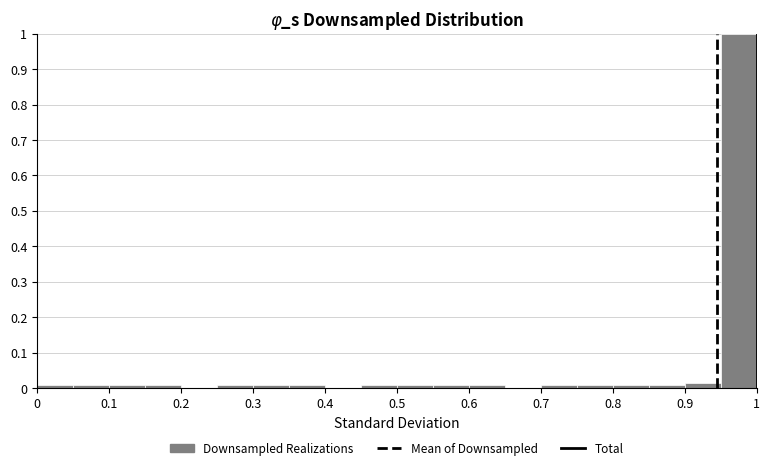

Reading left to right, transcribe this chart: for each bar, give the range it covers on the x-axis and its height. The values are not printed on the chart, so give them approximately, as read against the axis.

0.00 to 0.05: under 0.01
0.05 to 0.10: under 0.01
0.10 to 0.15: under 0.01
0.15 to 0.20: under 0.01
0.20 to 0.25: 0
0.25 to 0.30: under 0.01
0.30 to 0.35: under 0.01
0.35 to 0.40: under 0.01
0.40 to 0.45: 0
0.45 to 0.50: under 0.01
0.50 to 0.55: under 0.01
0.55 to 0.60: under 0.01
0.60 to 0.65: under 0.01
0.65 to 0.70: 0
0.70 to 0.75: under 0.01
0.75 to 0.80: under 0.01
0.80 to 0.85: under 0.01
0.85 to 0.90: under 0.01
0.90 to 0.95: 0.01
0.95 to 1.00: 1.00